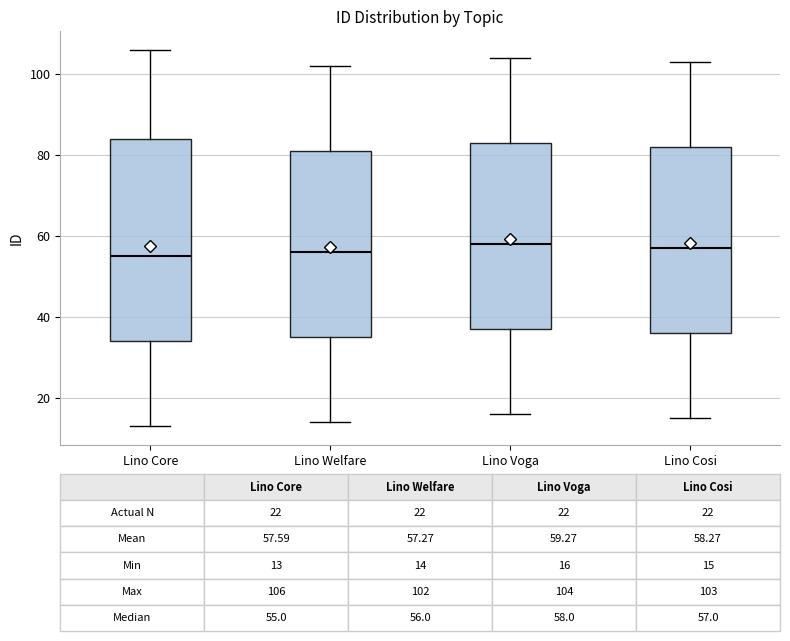

Comparing the boxes themselves (not the whiskers), which one is the tallest?

Lino Core